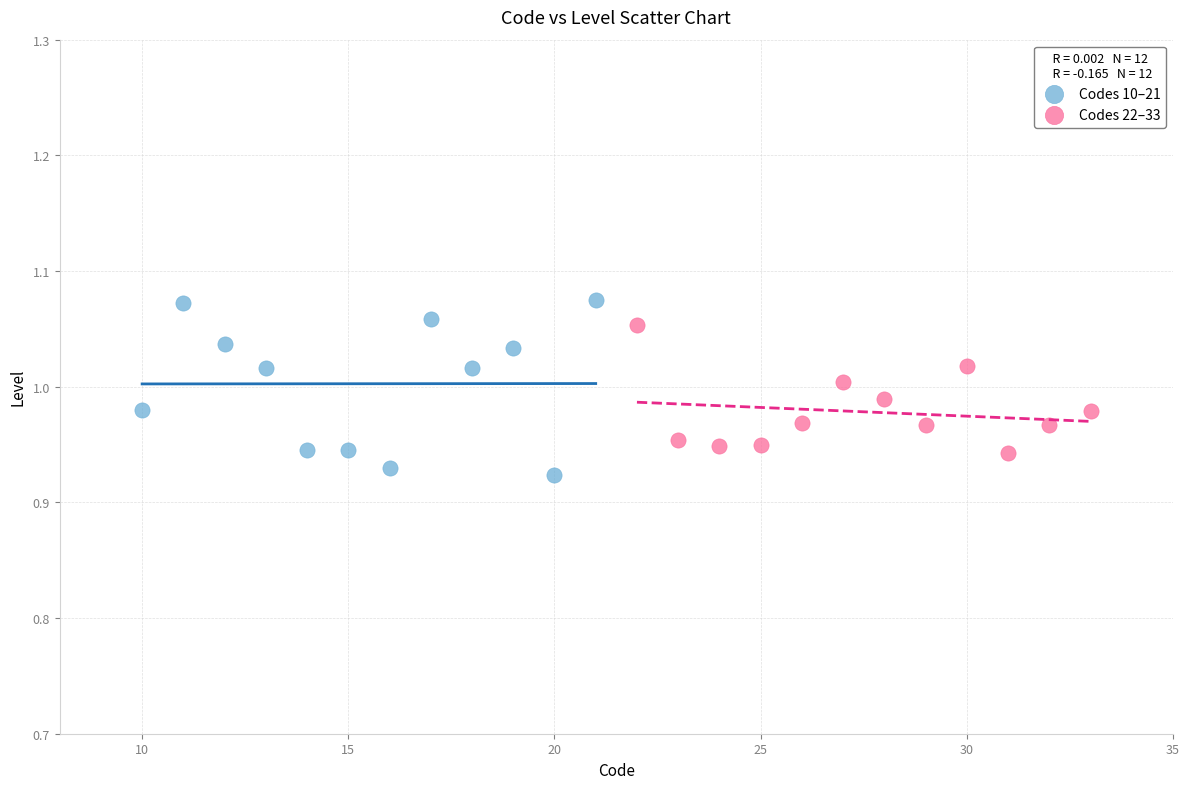

What are all the series names shown in the legend?

Codes 10–21, Codes 22–33